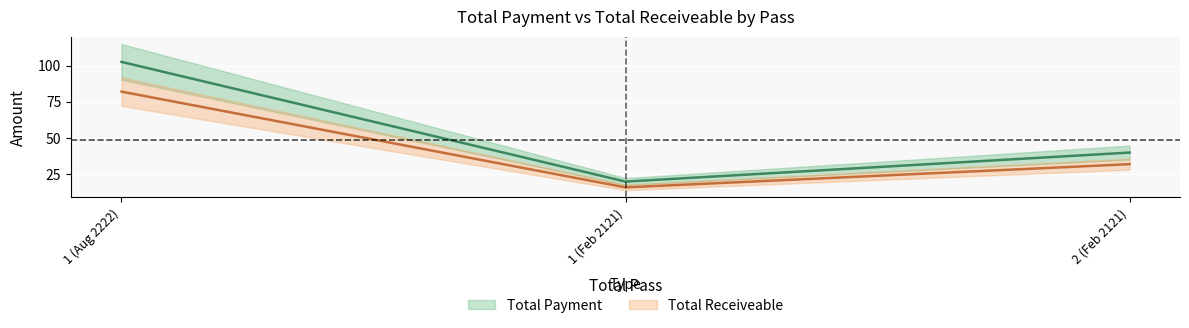

True or false: Total Receiveable has a value of 7.0 at 1 (Feb 2121).

False